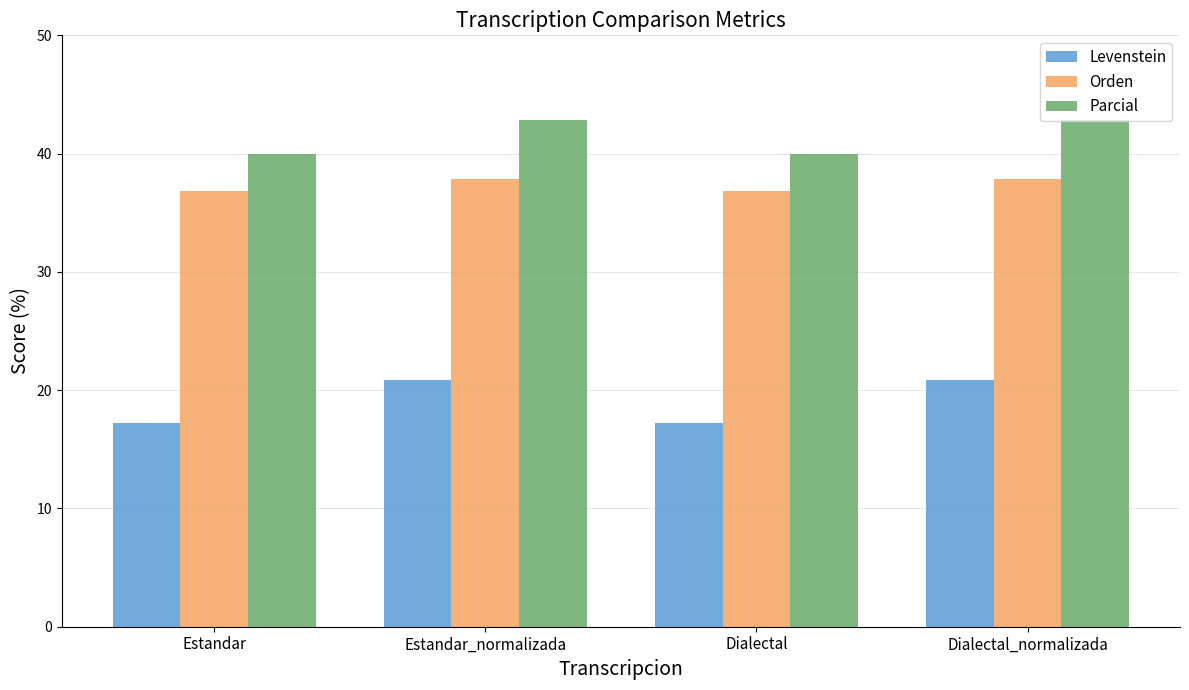

Is it true that Orden equals 52.7 at Estandar_normalizada?

False